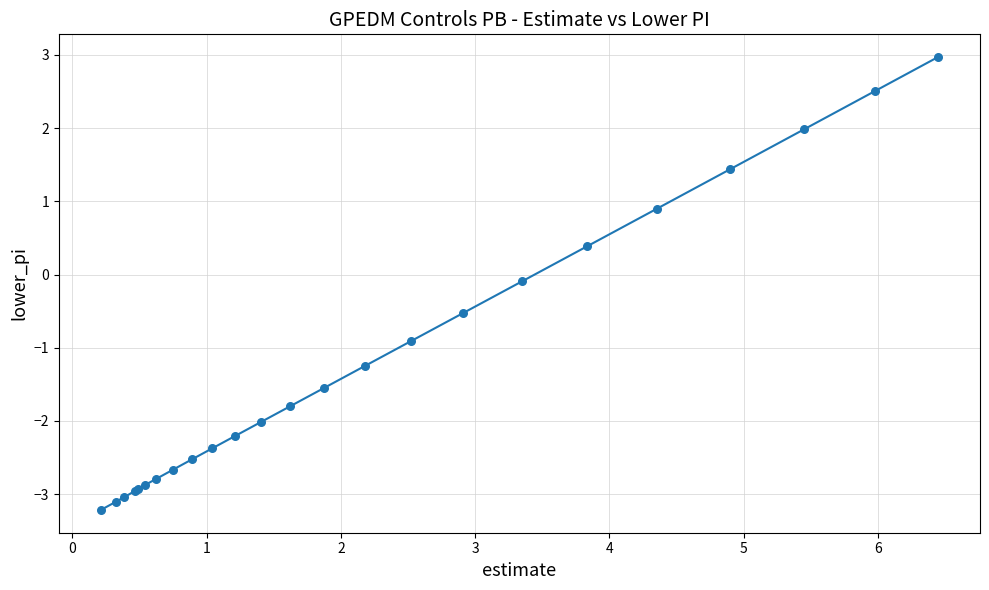

What is the difference between the maximum and minimum values?

6.2